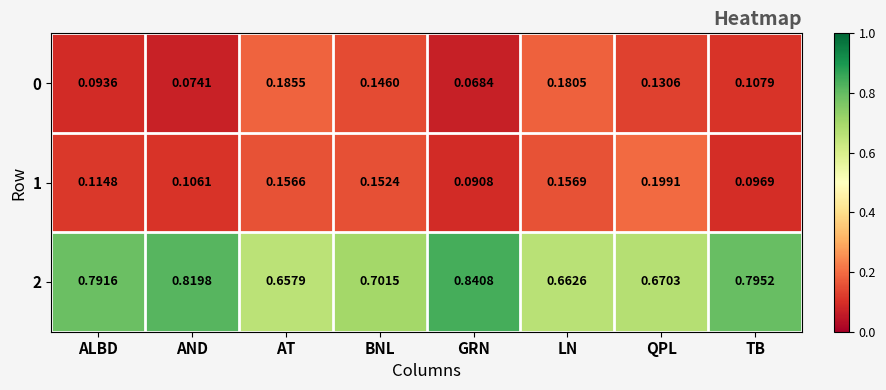

At which label is 1 closest to 0?

GRN